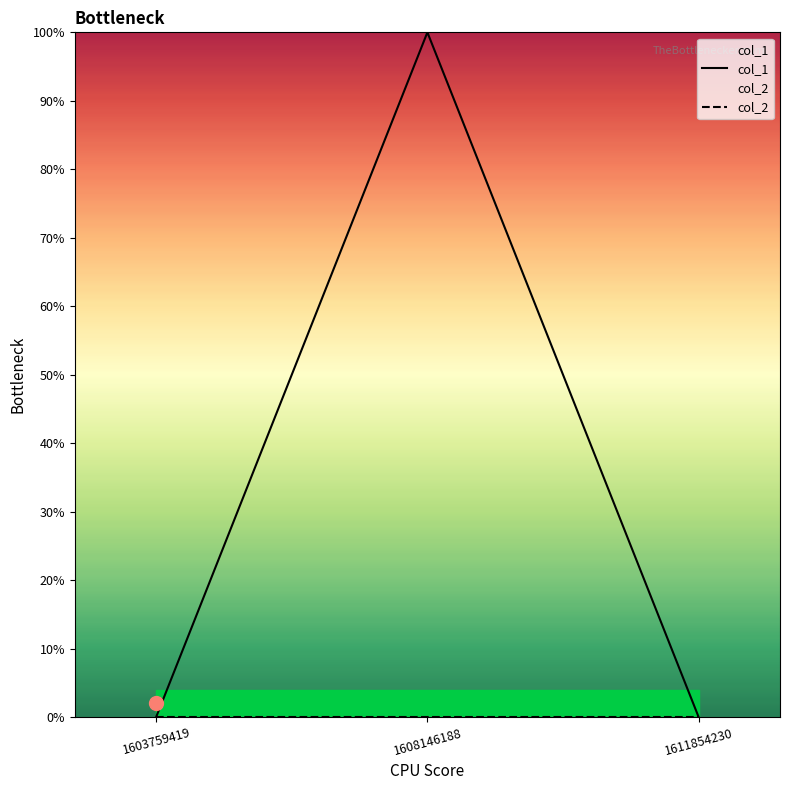

Between 1603759419 and 1608146188, which is larger?

1608146188